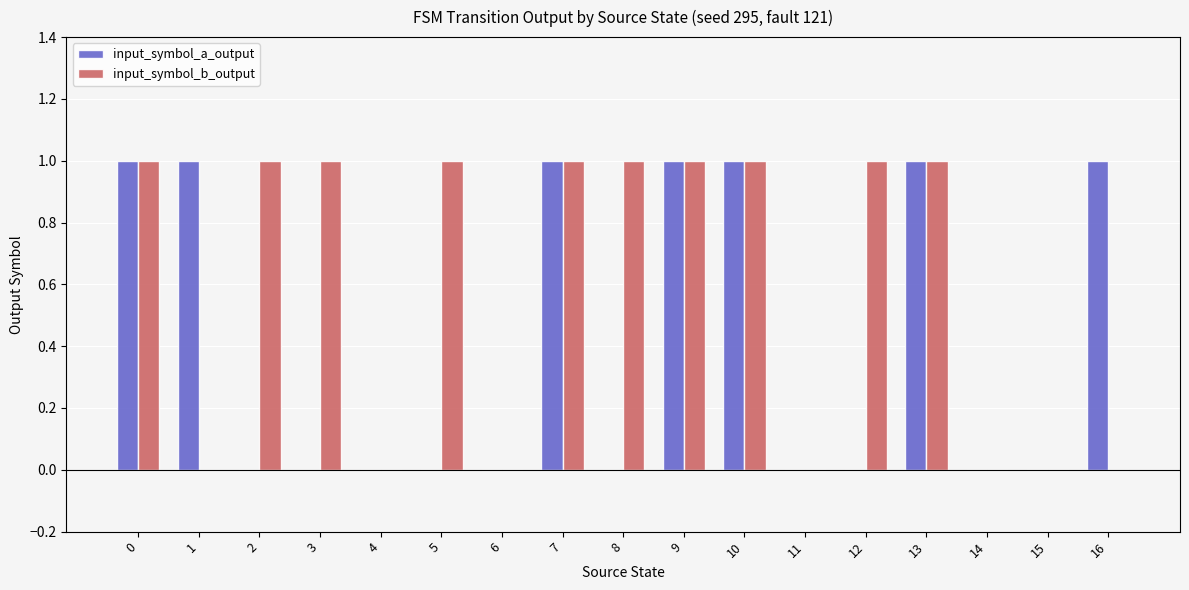

The value of input_symbol_b_output at 11 is 0. True or false?

True